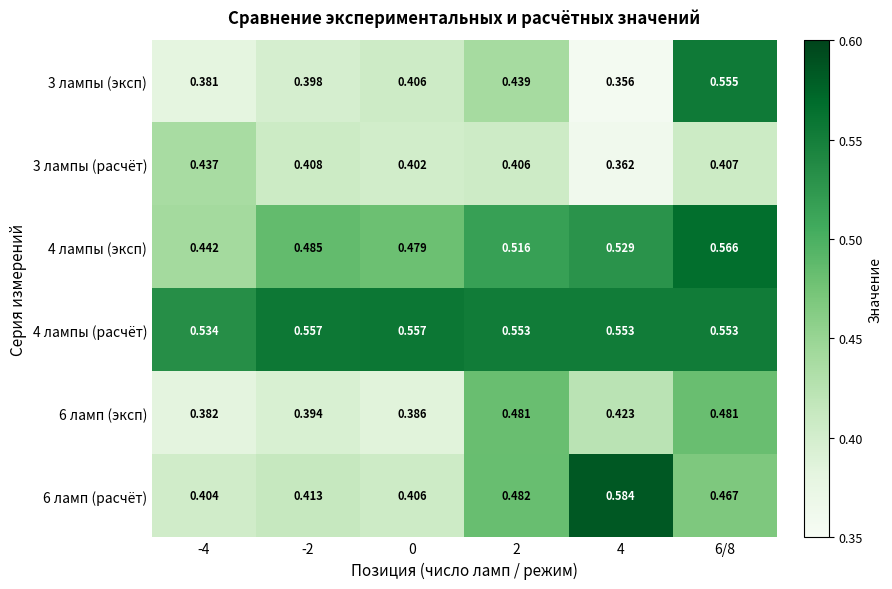

What is the spread (max minus min) of values at 4?

0.2